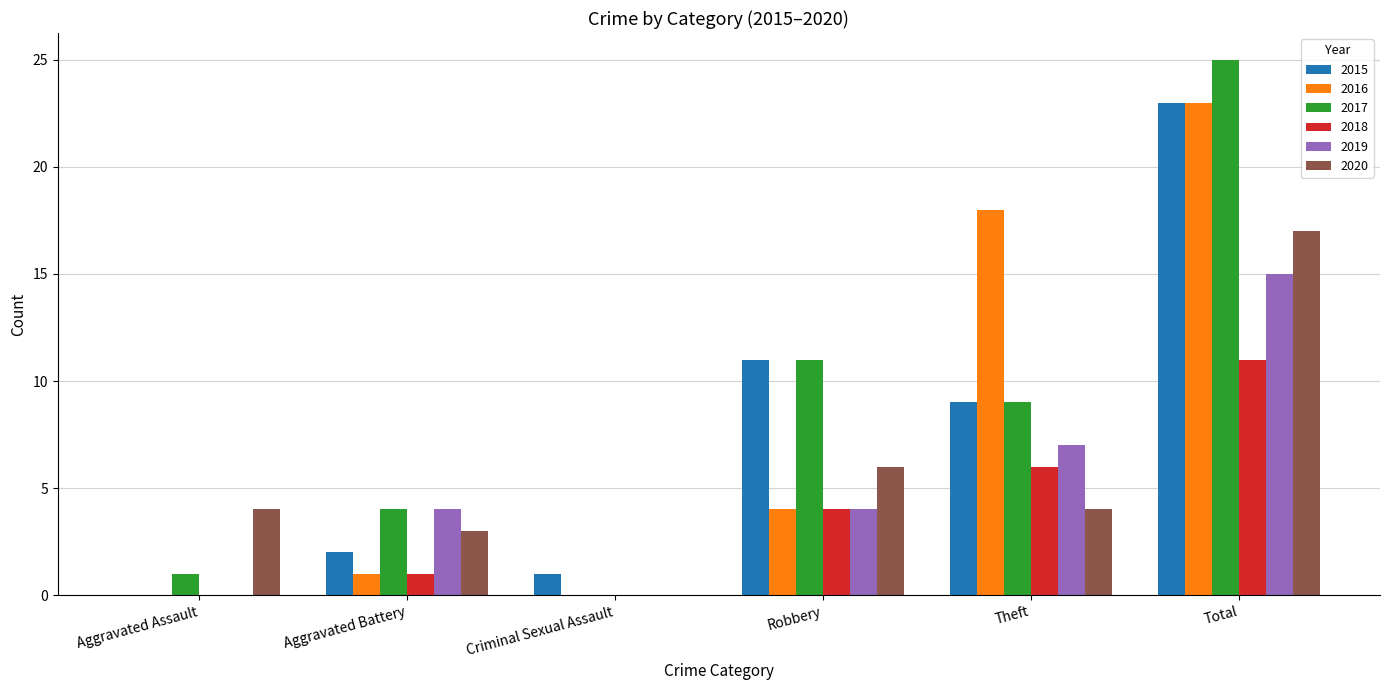

Which label corresponds to the largest value in the chart?

Total